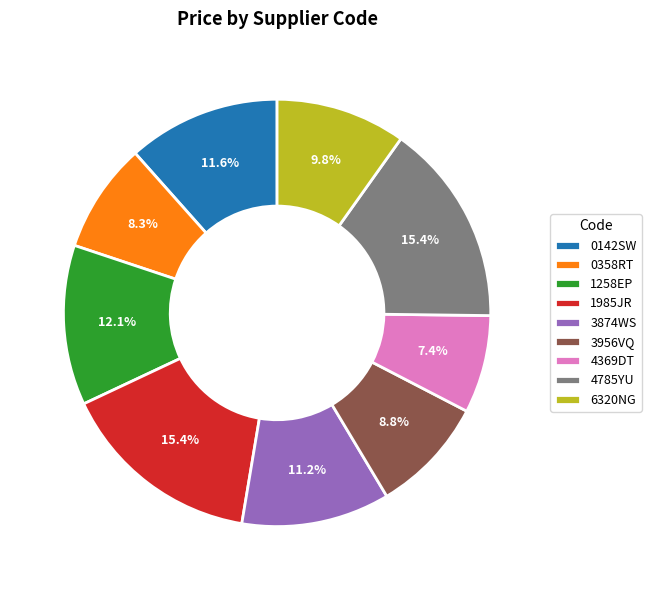

What is the smallest slice in the pie chart?

4369DT